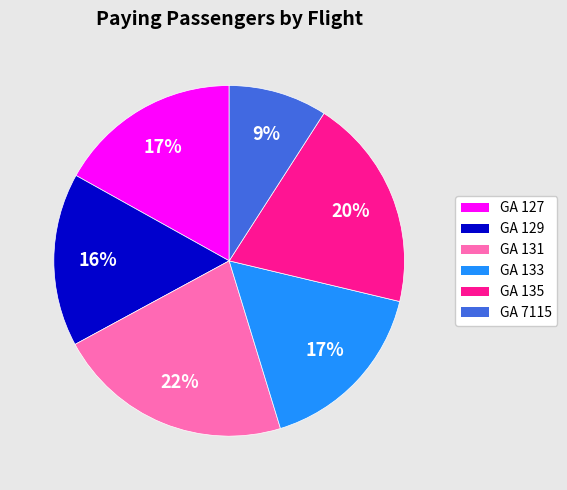

How many slices are in this pie chart?

6